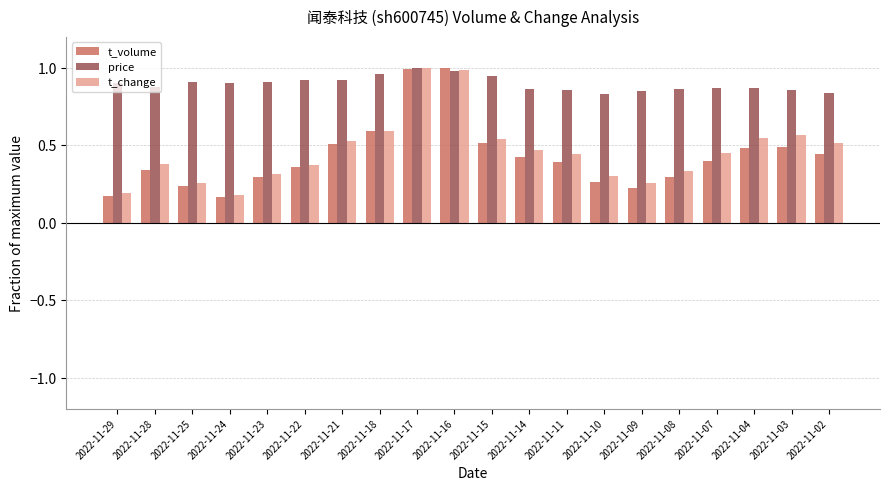

Between 2022-11-21 and 2022-11-10, which series saw the biggest shift?

t_volume